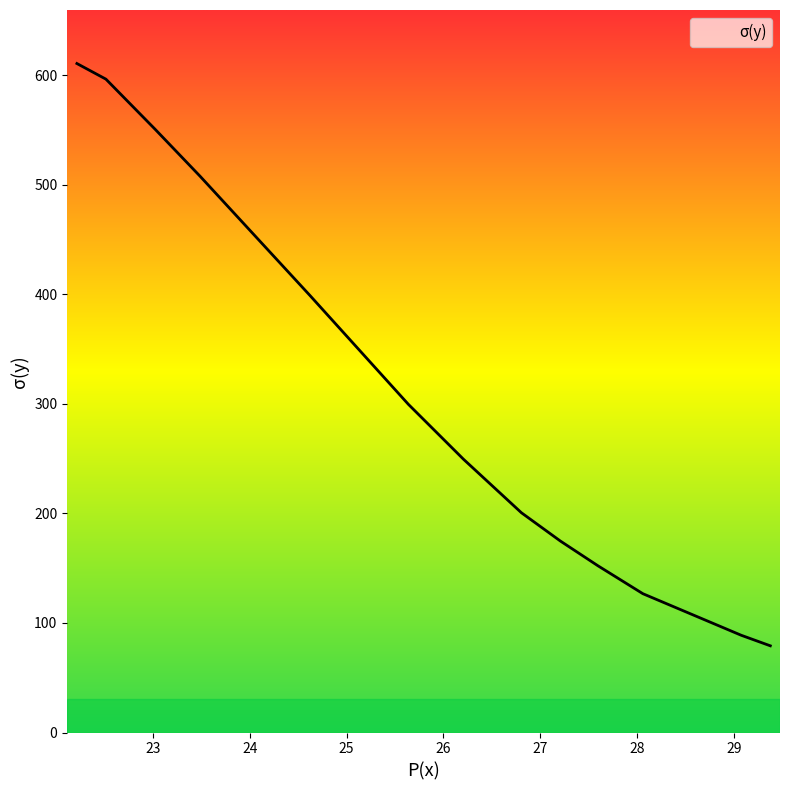

How many distinct data groups are displayed?

1